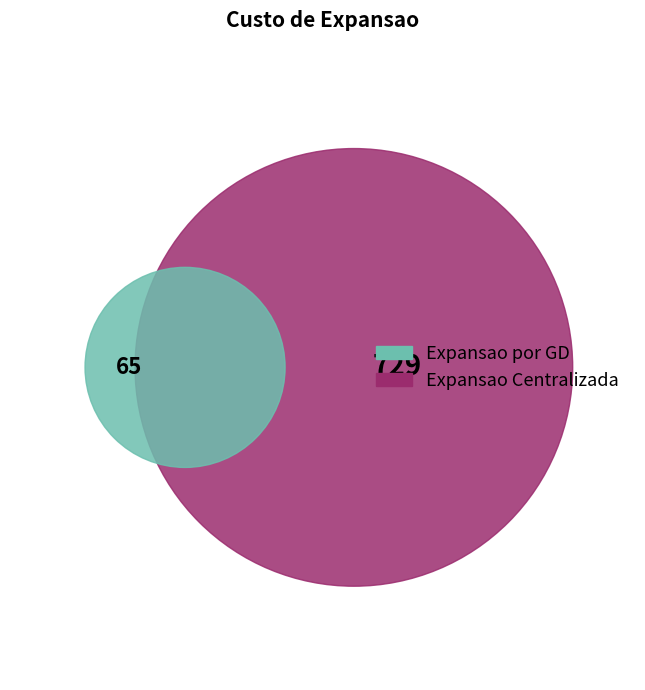

The Expansao Centralizada slice represents 92% of the pie. True or false?

True